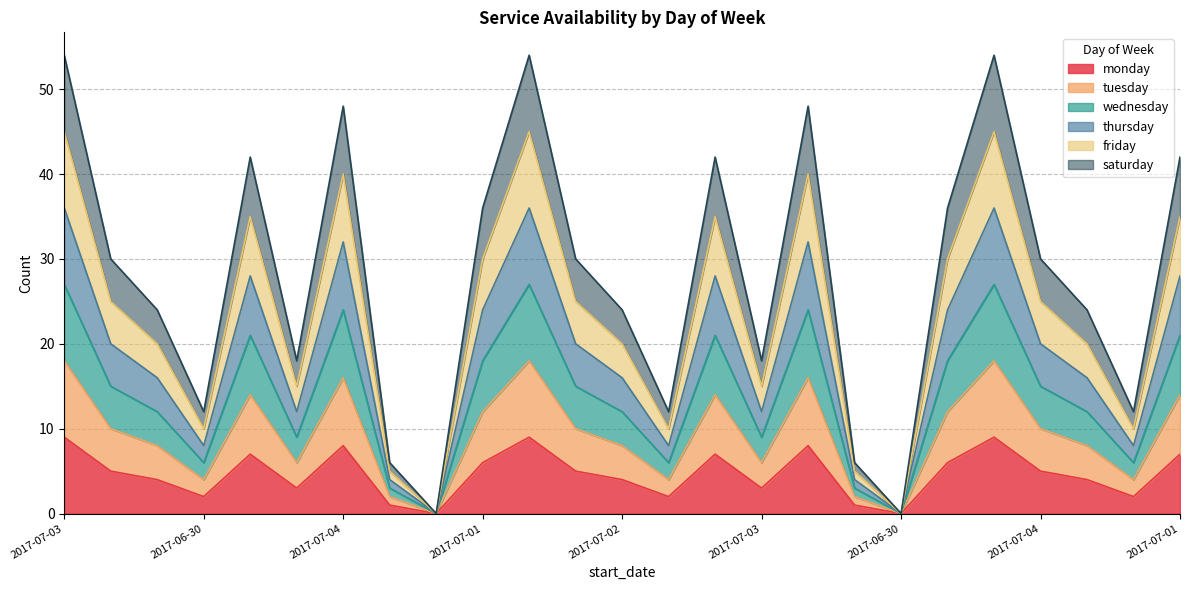

True or false: tuesday and thursday cross at least once.

False